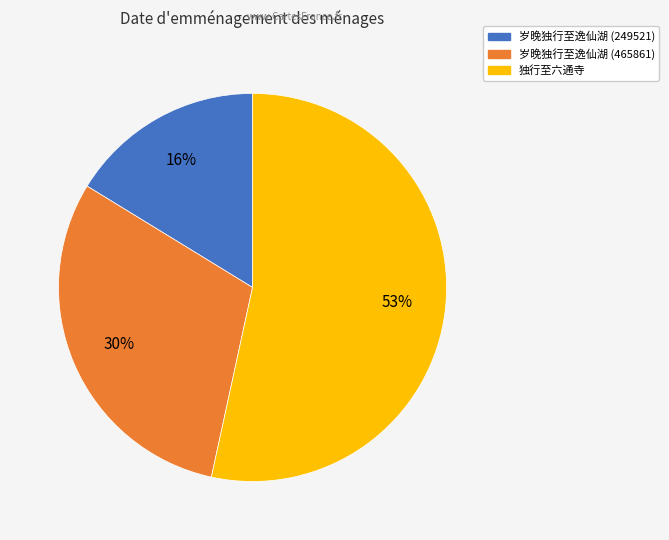

Do 岁晚独行至逸仙湖 (249521) and 岁晚独行至逸仙湖 (465861) together represent more than half of the pie?

No